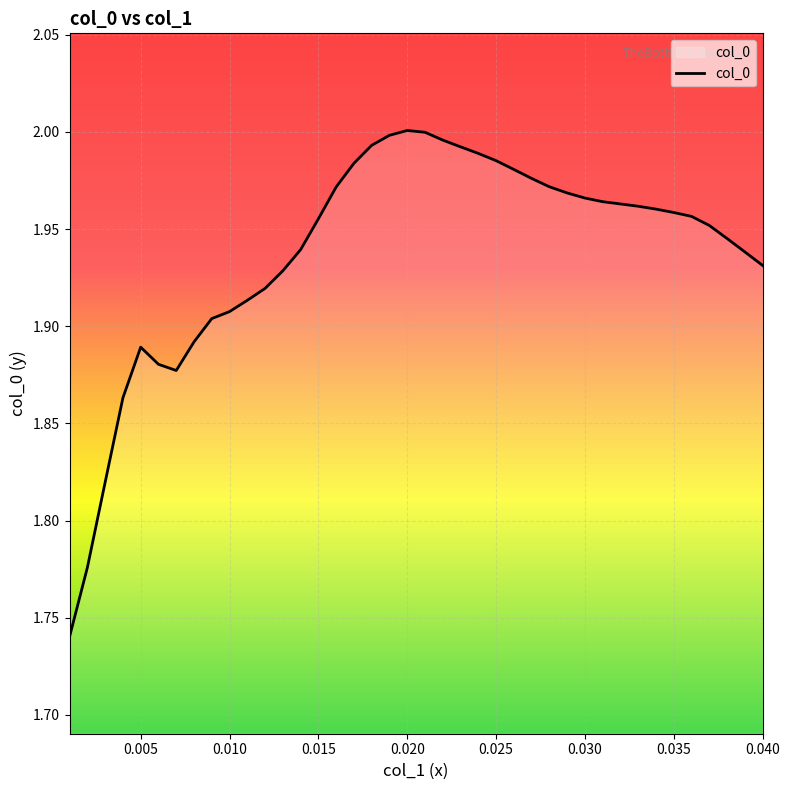

What is the difference between the maximum and minimum values?

0.3